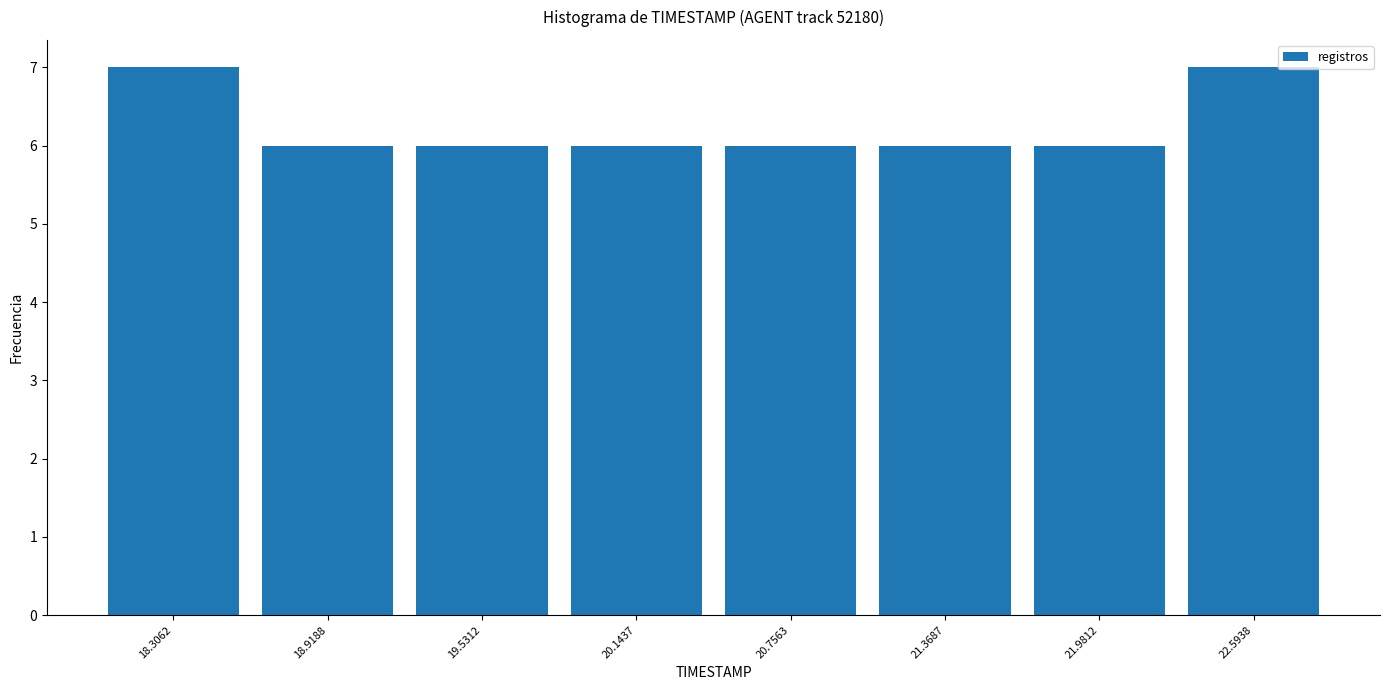

How tall is the bar that spans 19.8 to 20.5 on the x-axis? Neither the bar edges nor the heights are printed on the chart, so give them approximately, as read against the axes.

6